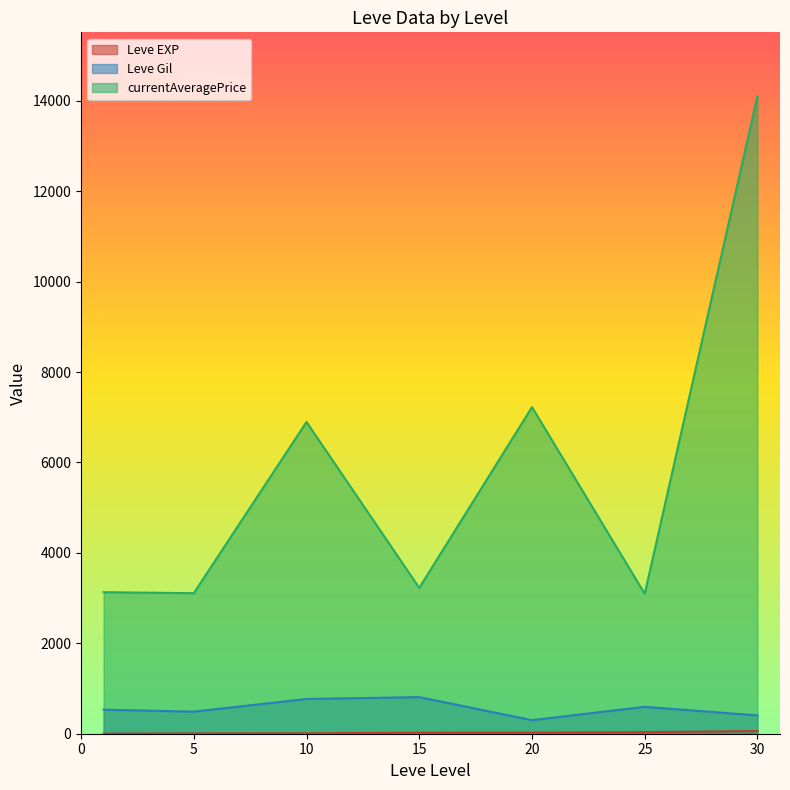

The value of Leve EXP at 1 is 0. True or false?

False